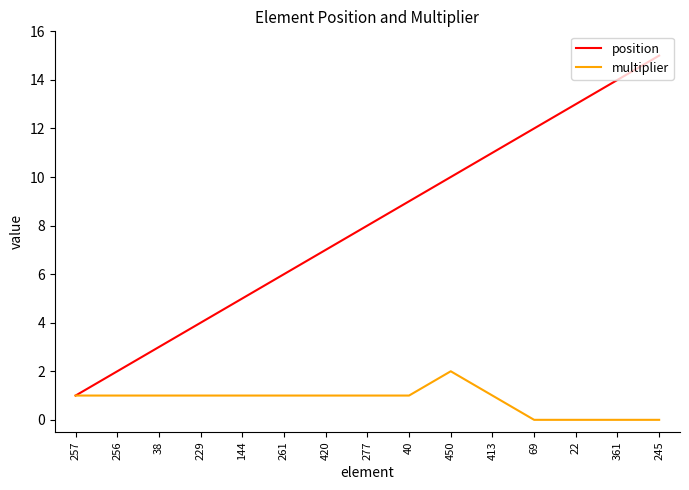

What is the maximum value shown in the chart?

15